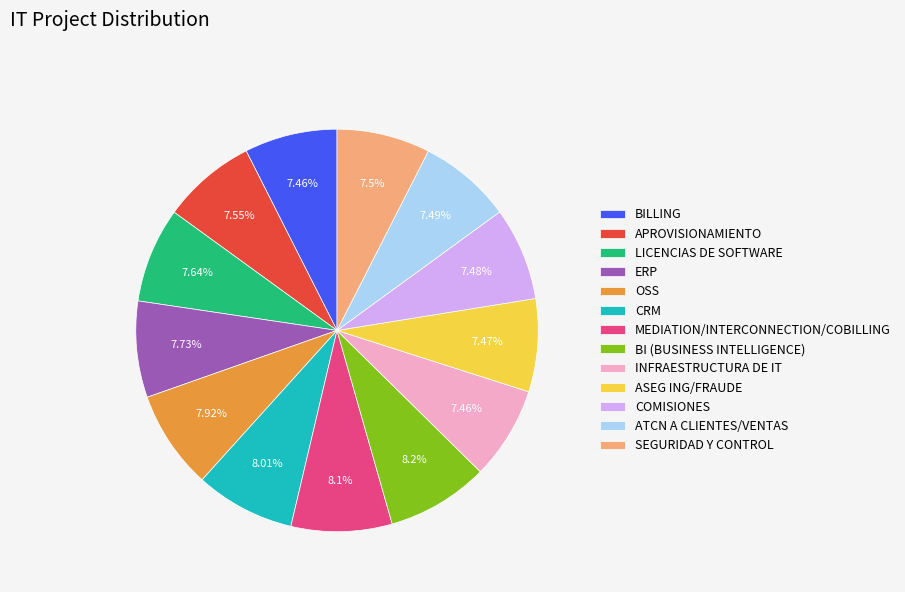

What is the ratio of the value at SEGURIDAD Y CONTROL to the value at COMISIONES?

1.0